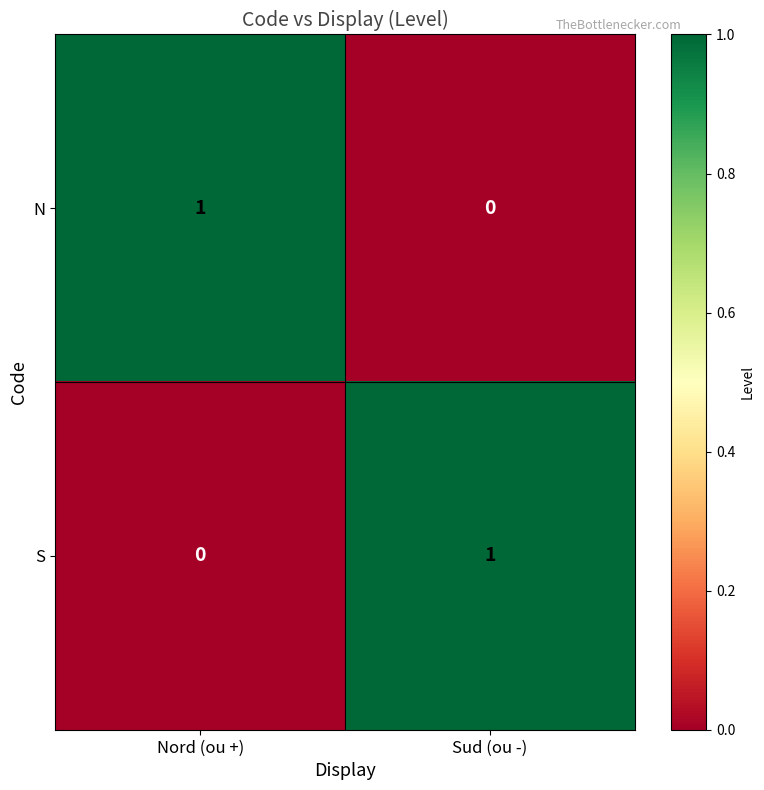

Where is S nearest to the value 0?

Nord (ou +)